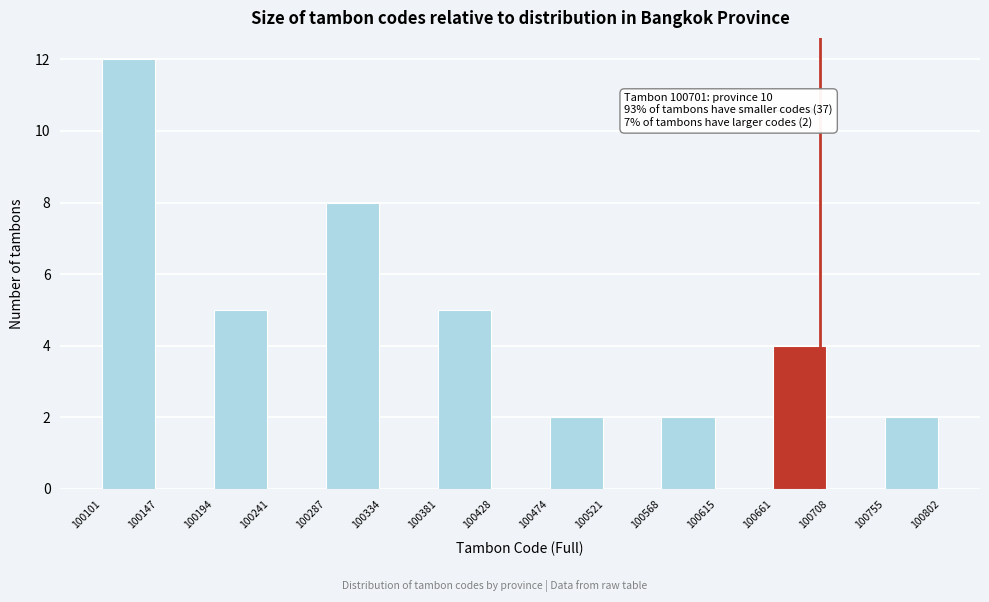

Over which range of the x-axis is the bar tallest?

100101 to 100147